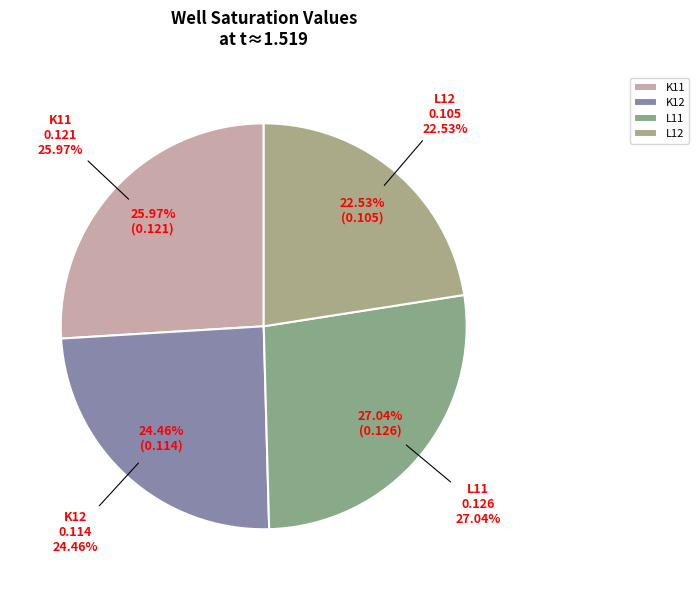

To the nearest percent, what percentage of the pie is L11?

27%